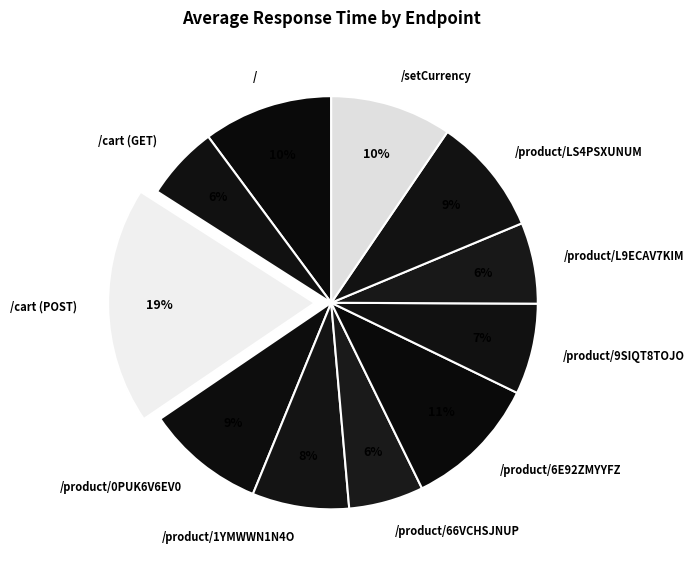

The /product/6E92ZMYYFZ slice represents 19% of the pie. True or false?

False